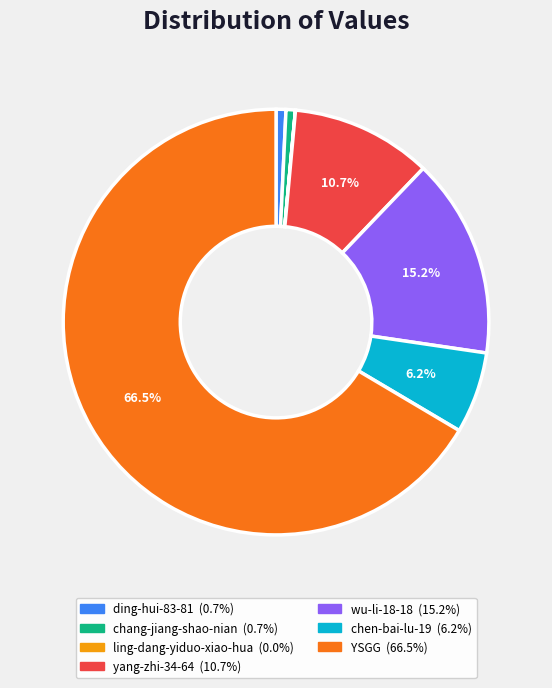

What is the majority slice?

YSGG